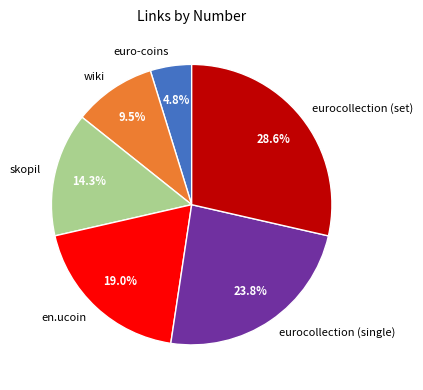

Is there any slice that represents more than half of the pie?

No